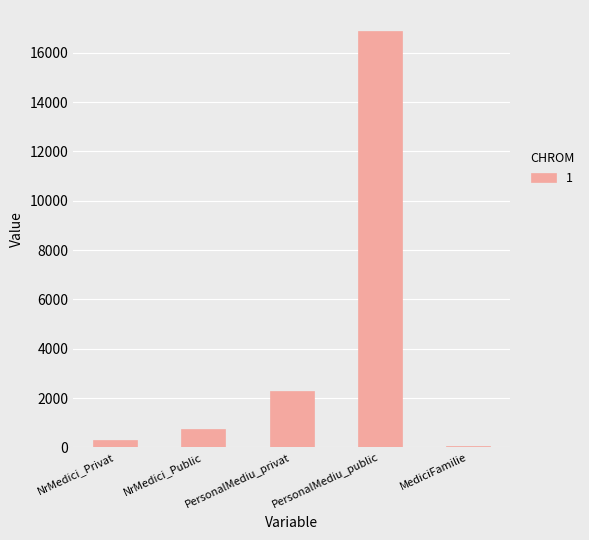

True or false: the data shows 16887.8 at PersonalMediu_public.

True